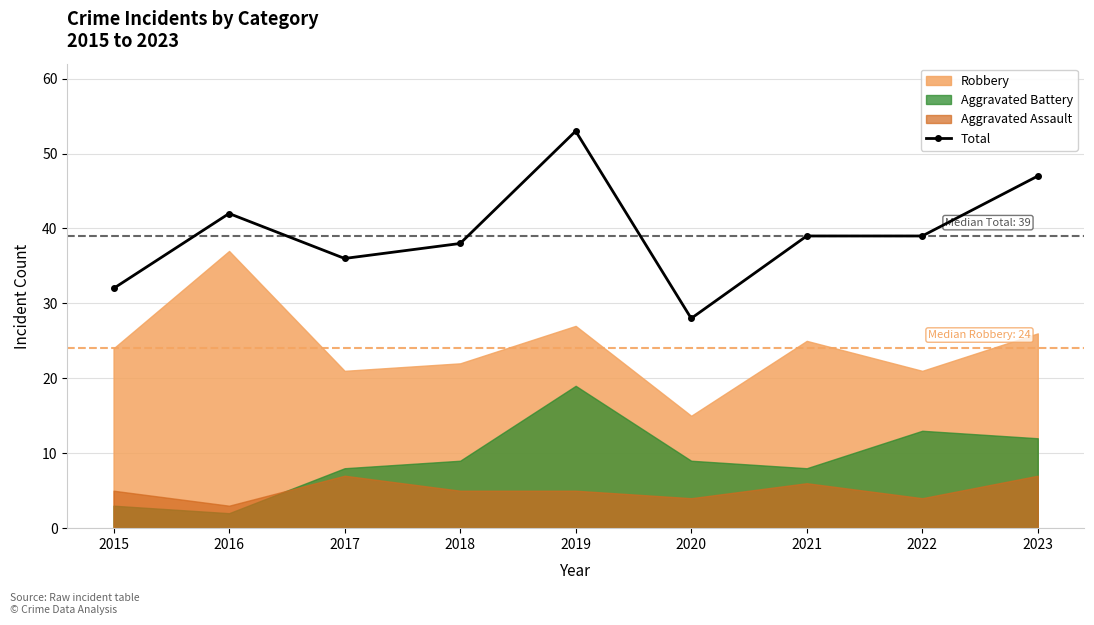

What is the maximum value shown in the chart?

53